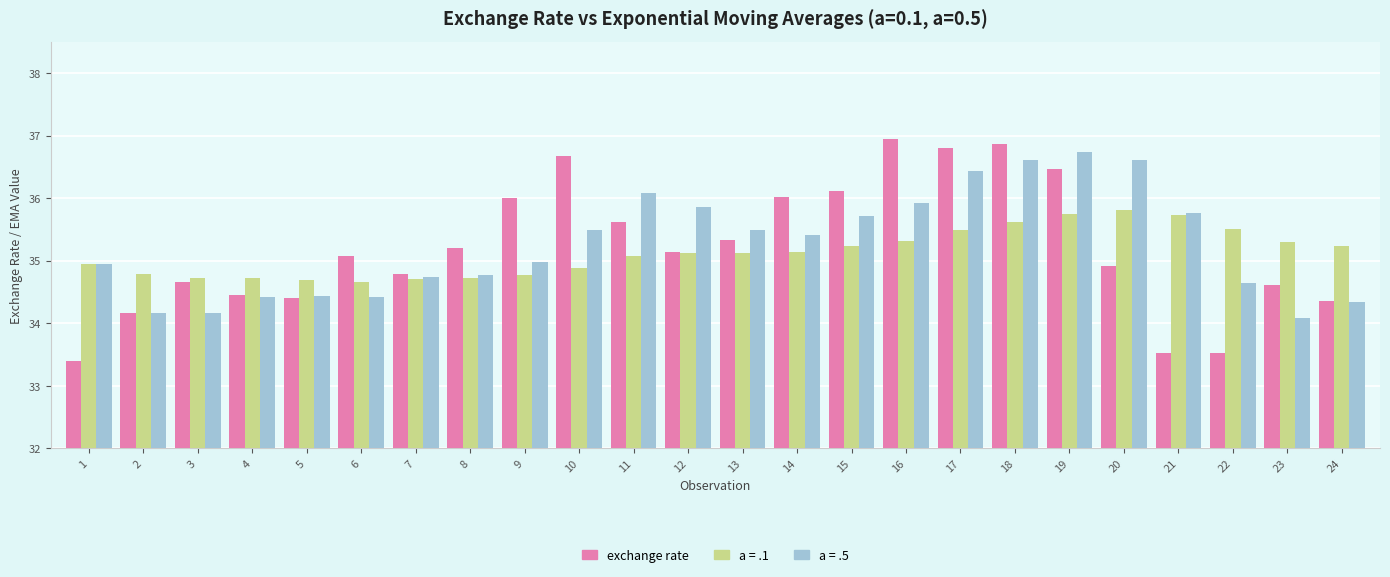

At which category does the chart reach its peak across all series?

16